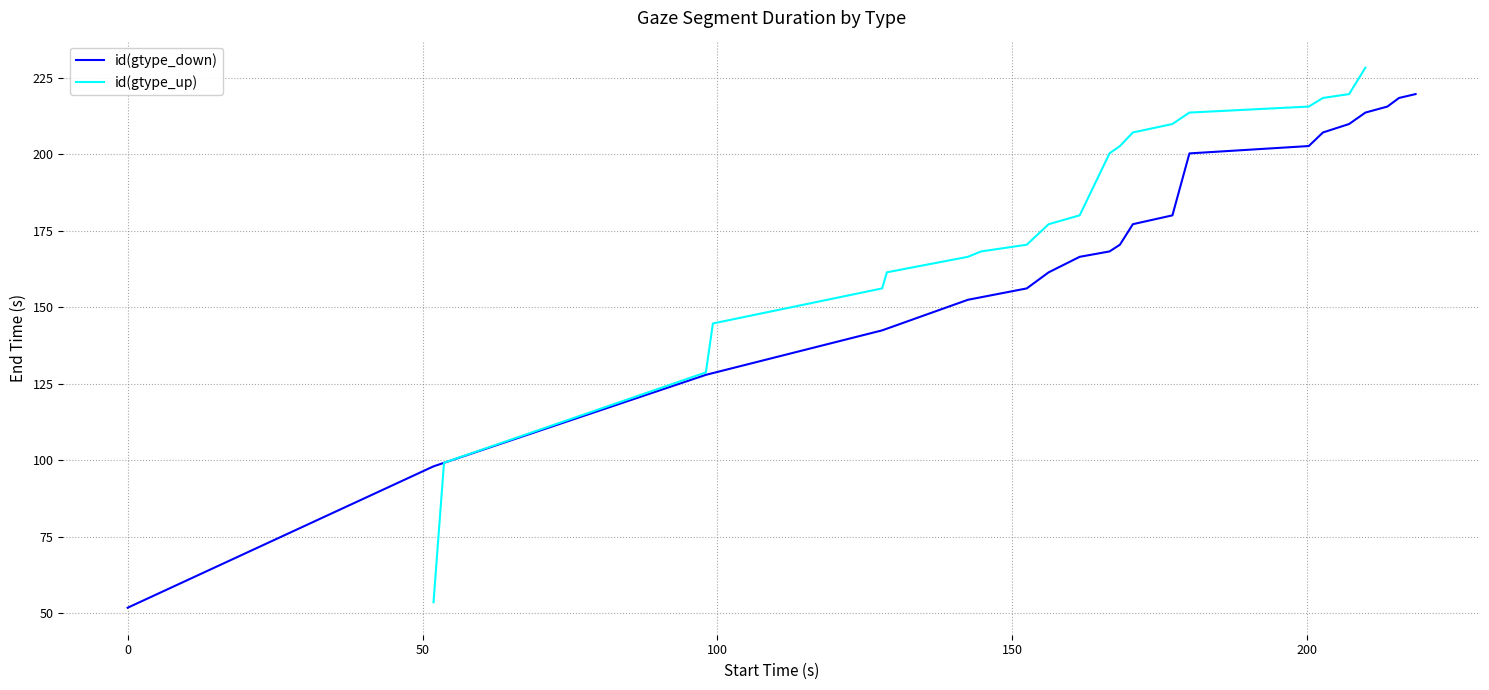

What is the minimum value for id(gtype_down)?

51.9